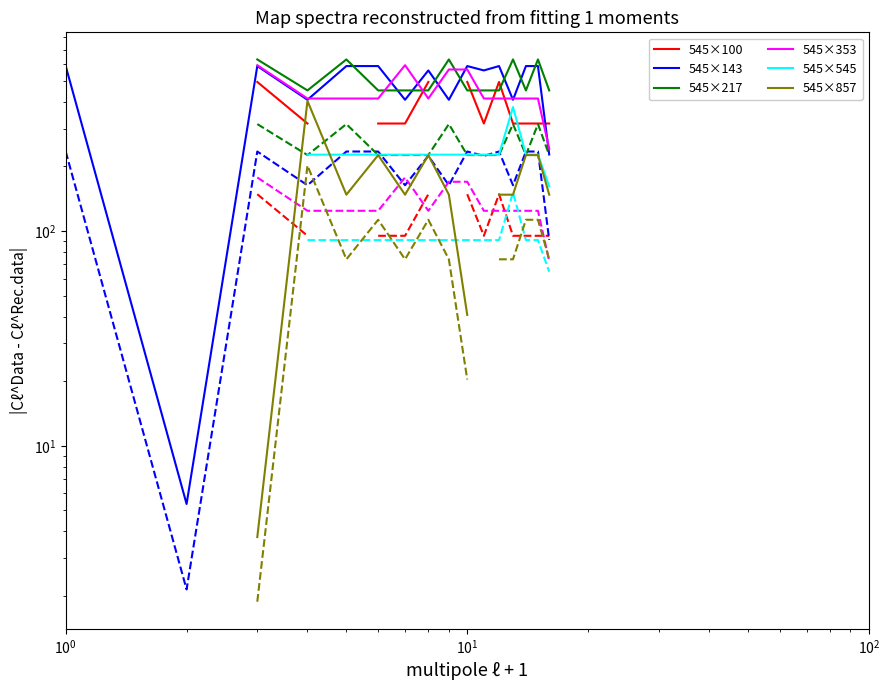

At how many categories does at least one series exceed 539?

13